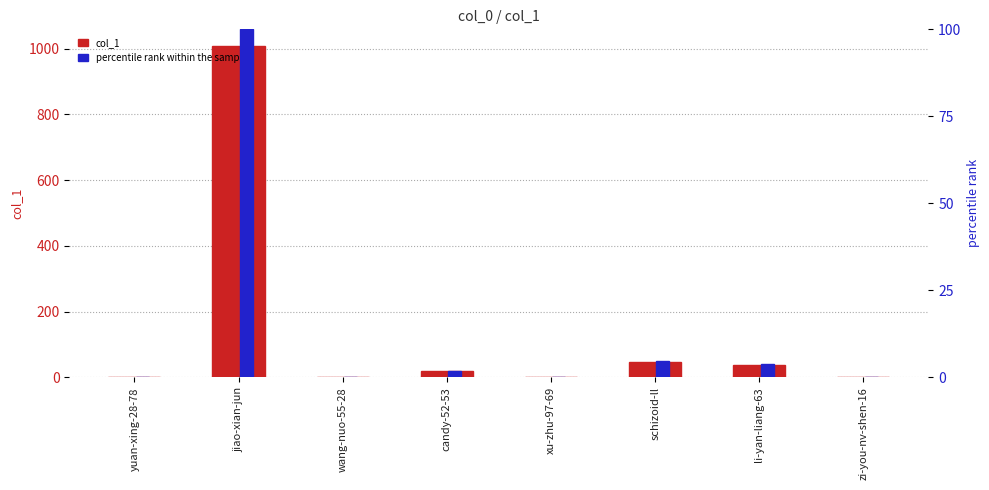

Reading right to left, transcribe all the data shown in this chart.

col_1: 2.0	39.0	47.0	1.0	18.0	0.0	1008.0	0.0
percentile rank within the sample: 0.2	3.9	4.7	0.1	1.8	0.0	100.0	0.0